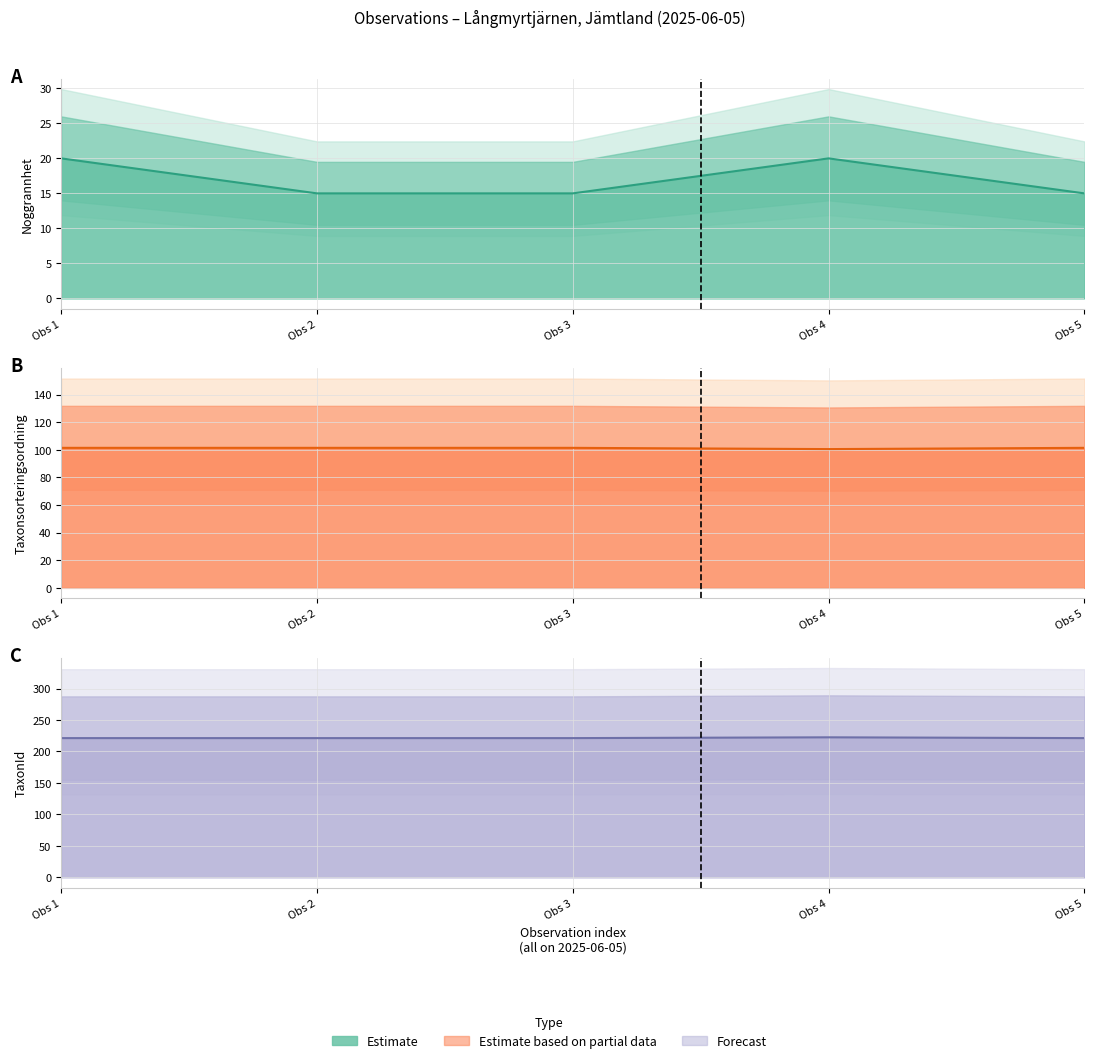

How many categories are shown in the chart?

5